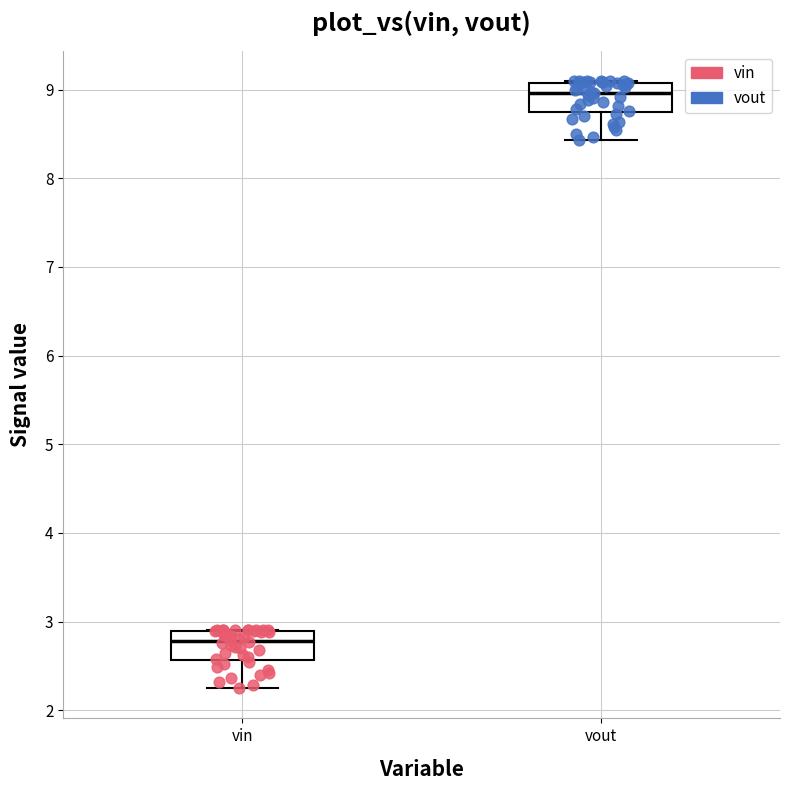

Which box's median line is the lowest?

vin